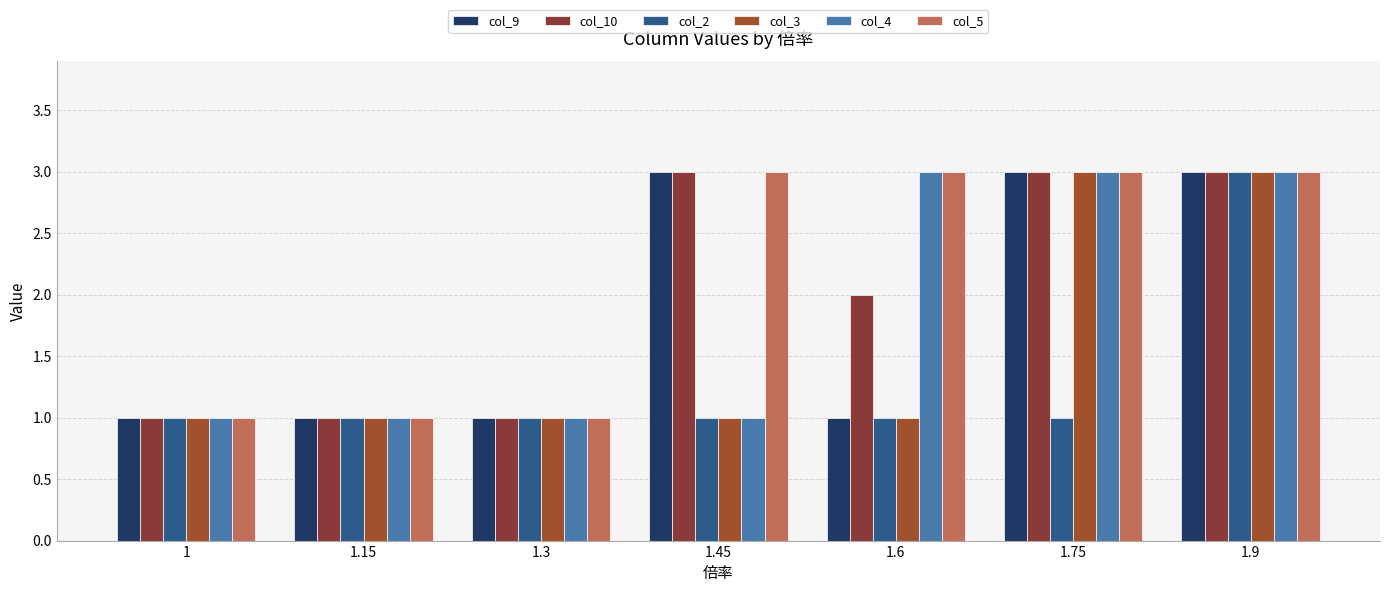

Between 1.3 and 1.6, which is larger?

1.3